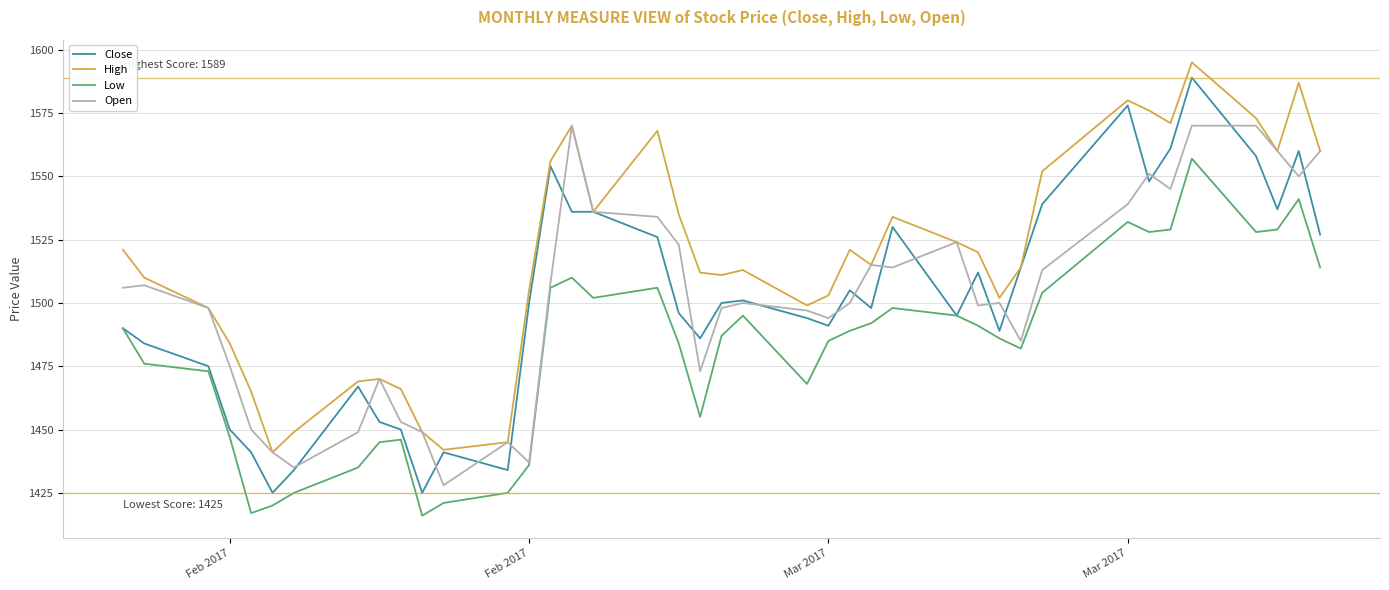

What is the minimum value shown in the chart?

1416